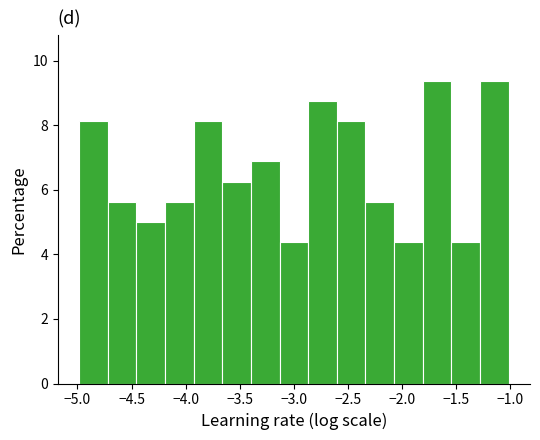

Reading left to right, transcribe this chart: for each bar, give the range it covers on the x-axis and its height. Neither the bar edges nor the heights are printed on the chart, so give them approximately, as read against the axes.

-5.00 to -4.70: 8.2
-4.70 to -4.45: 5.6
-4.45 to -4.20: 5.0
-4.20 to -3.90: 5.6
-3.90 to -3.65: 8.2
-3.65 to -3.40: 6.2
-3.40 to -3.15: 6.8
-3.15 to -2.85: 4.4
-2.85 to -2.60: 8.8
-2.60 to -2.35: 8.2
-2.35 to -2.05: 5.6
-2.05 to -1.80: 4.4
-1.80 to -1.55: 9.4
-1.55 to -1.25: 4.4
-1.25 to -1.00: 9.4